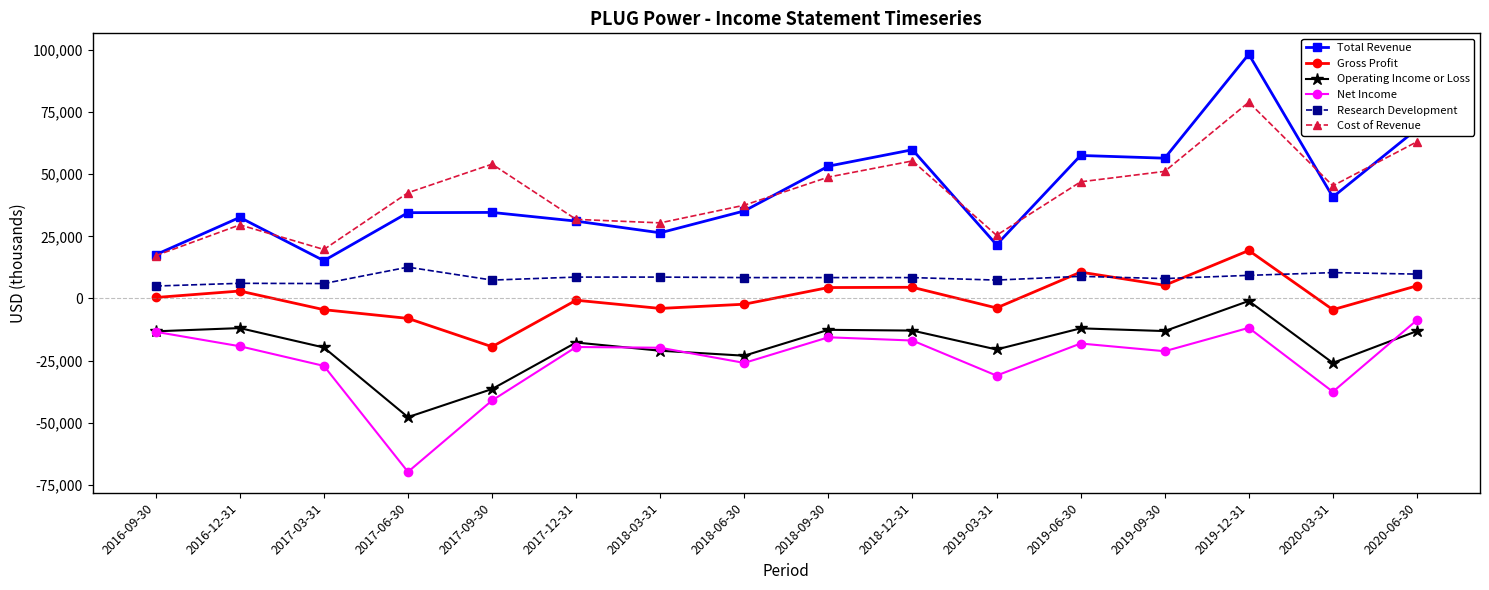

True or false: Gross Profit and Cost of Revenue intersect in this chart.

False